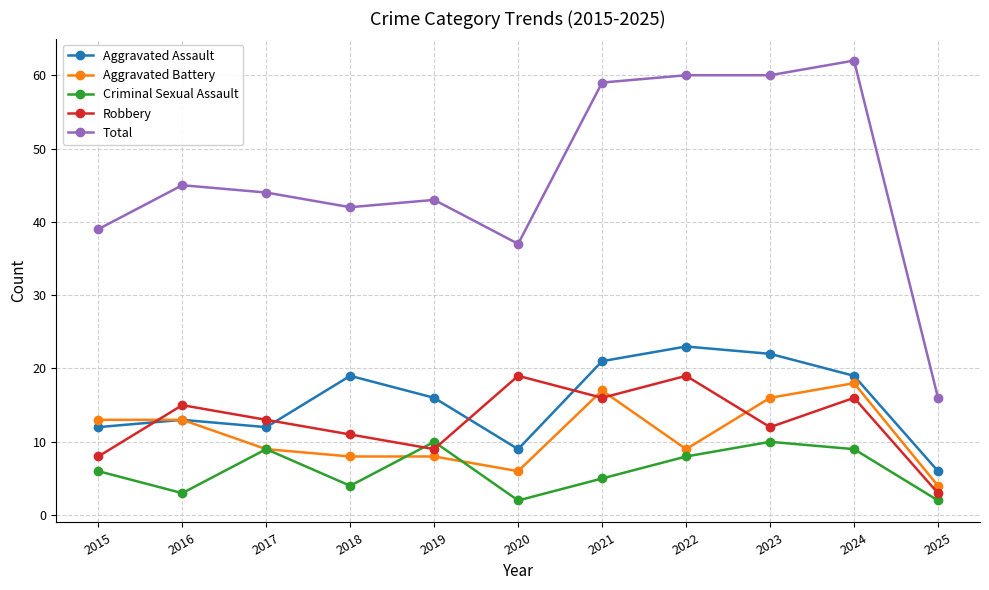

What is the greatest value displayed?

62